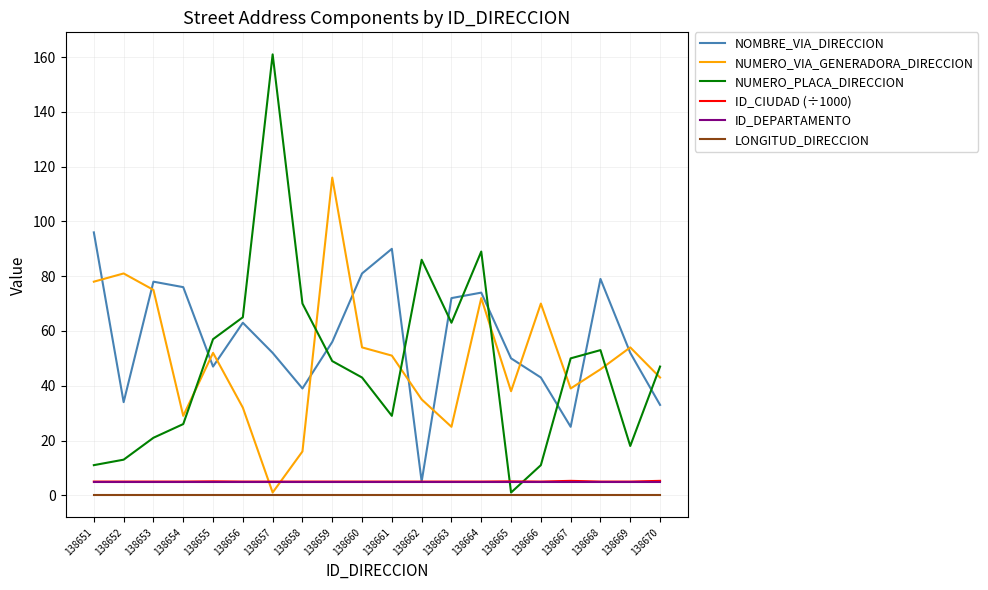

What is the maximum value shown in the chart?

161.0